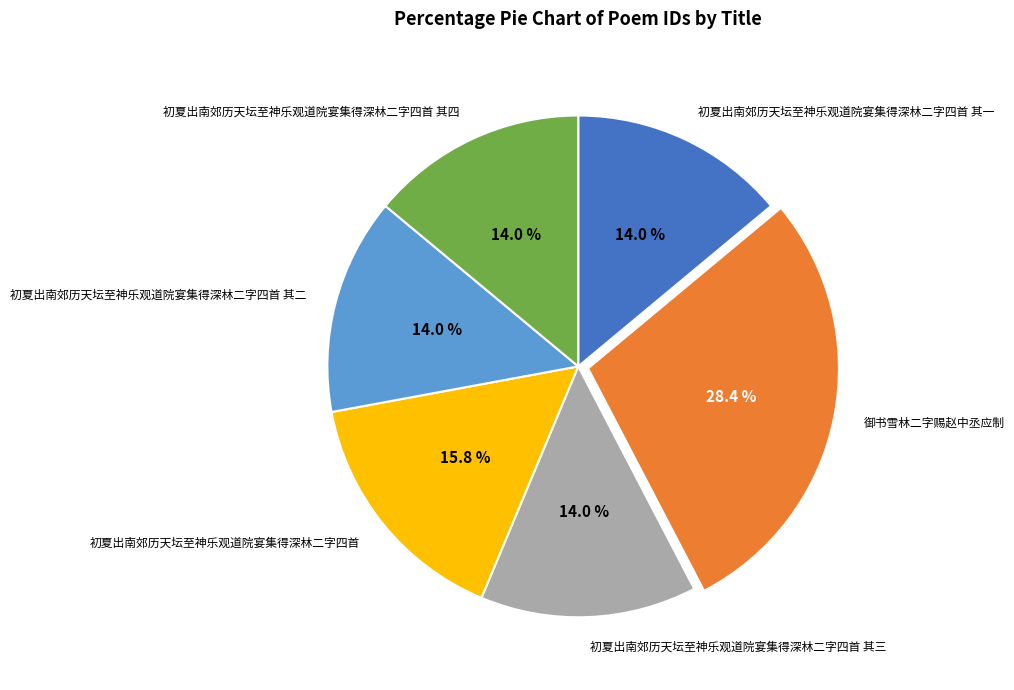

What is the ratio of the value at 初夏出南郊历天坛至神乐观道院宴集得深林二字四首 其二 to the value at 初夏出南郊历天坛至神乐观道院宴集得深林二字四首 其四?

1.0